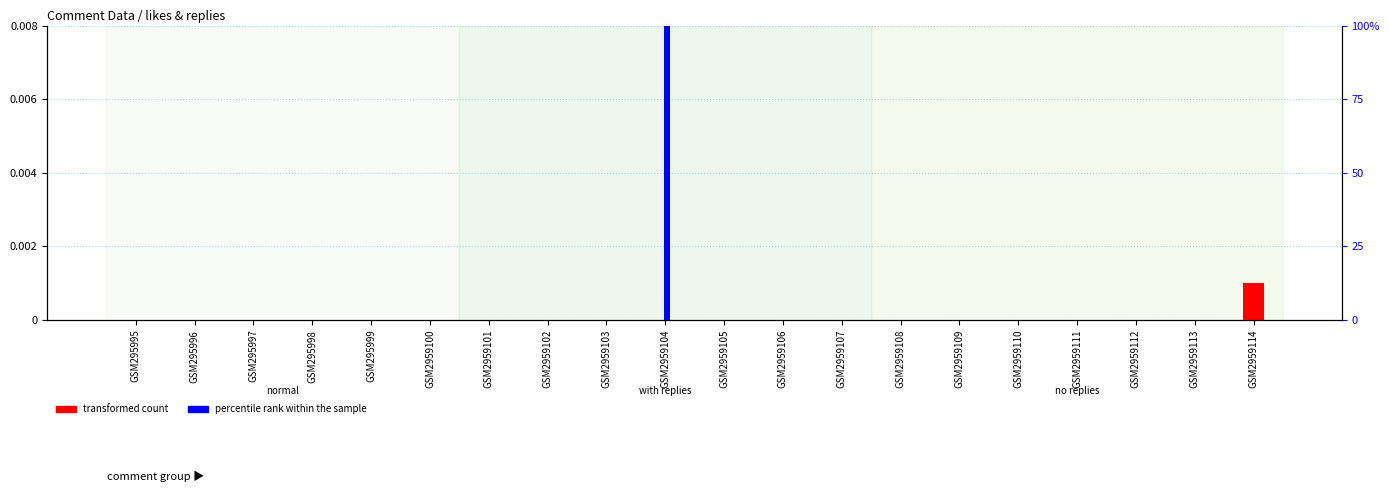

How many groups of bars are there?

20